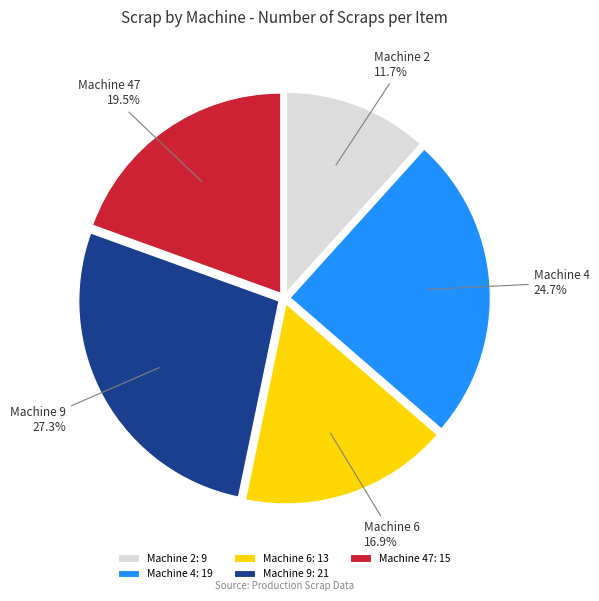

Is Machine 2 the majority of the pie?

No